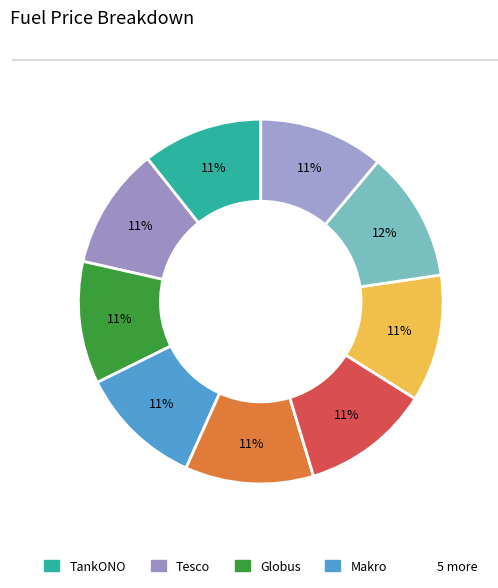

Count the number of slices in the pie.

9